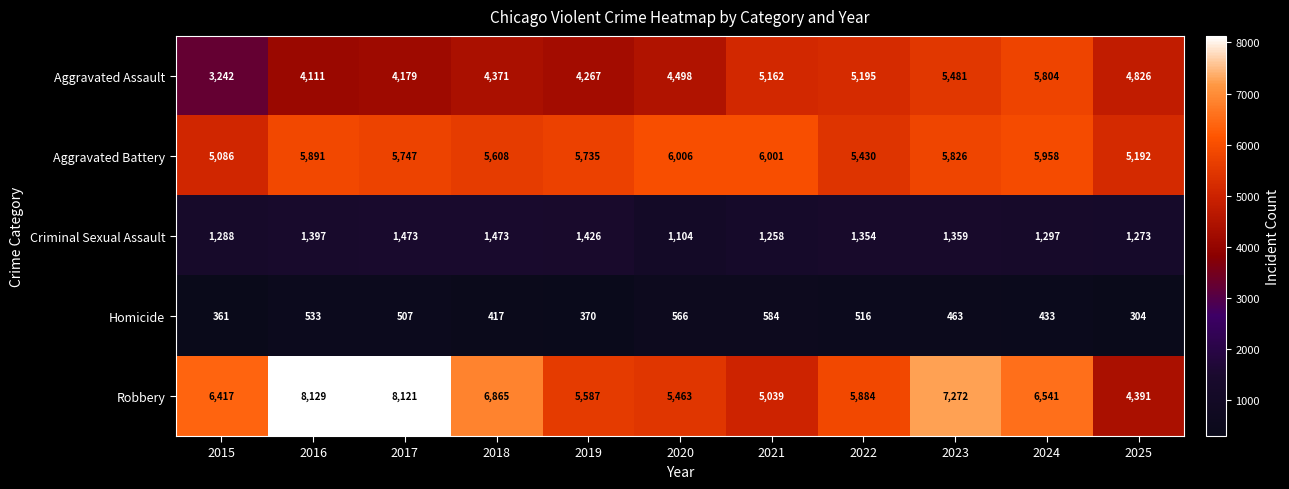

What is the difference between the highest and lowest values at 2024?

6108